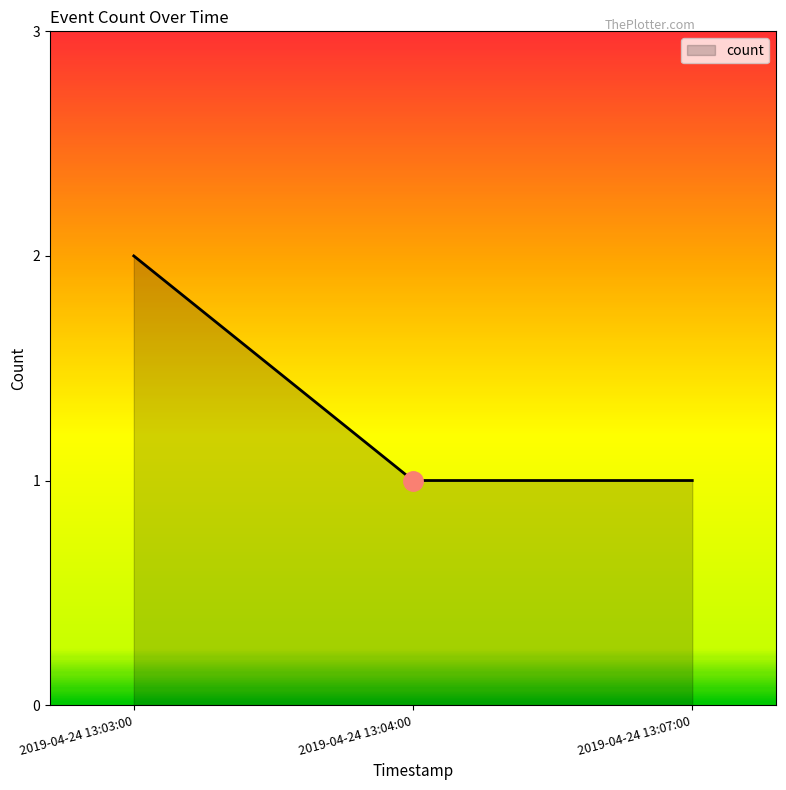

The chart shows a value of 1 at 2019-04-24 13:07:00. True or false?

True